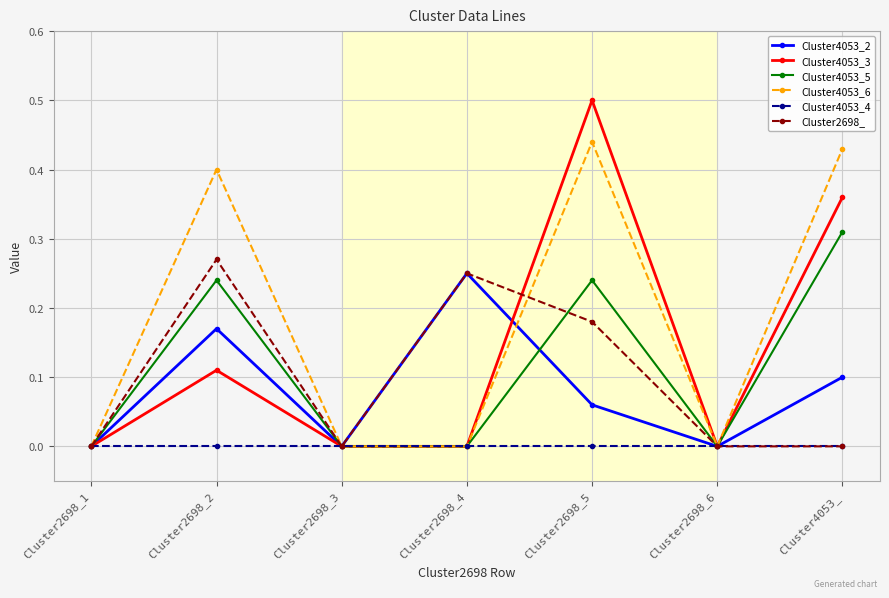

Between Cluster2698_1 and Cluster2698_5, which series saw the biggest shift?

Cluster4053_3